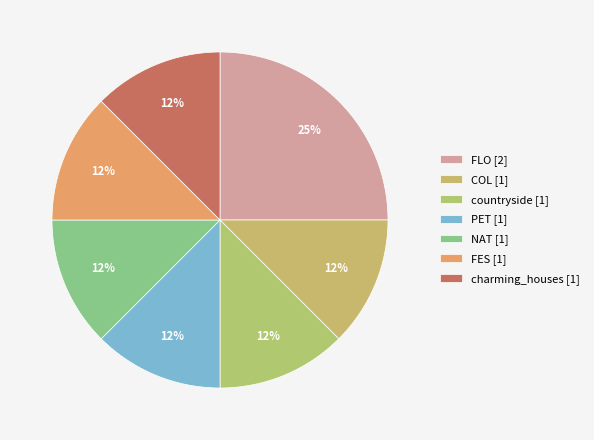

Approximately how many times larger is the value at charming_houses compared to FES?

1.0